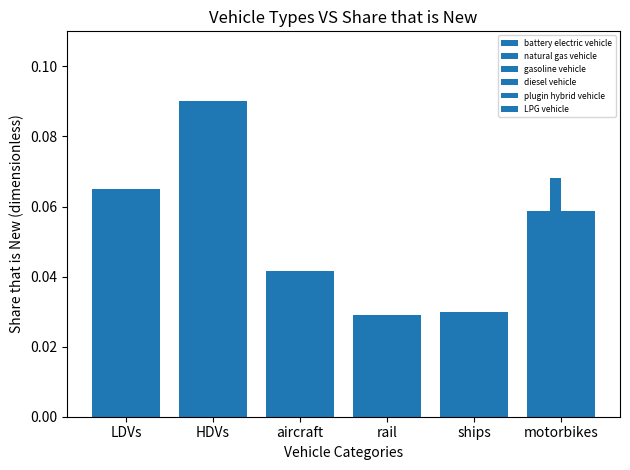

True or false: diesel vehicle has a value of 0.0 at ships.

False